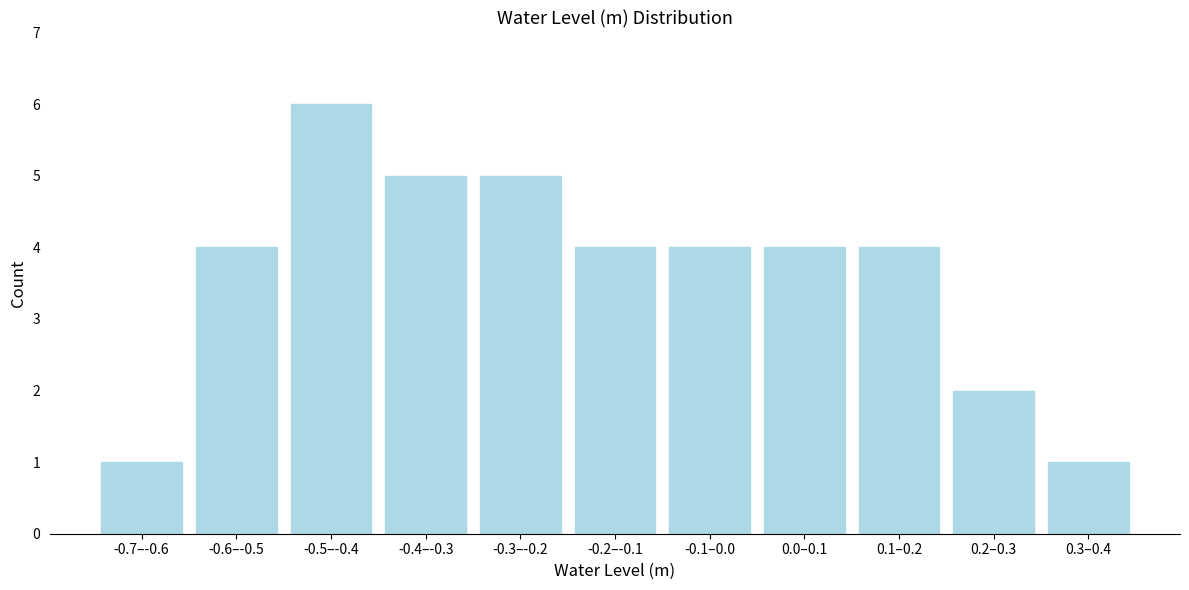

Reading left to right, what are all the values shown in this chart?

1	4	6	5	5	4	4	4	4	2	1